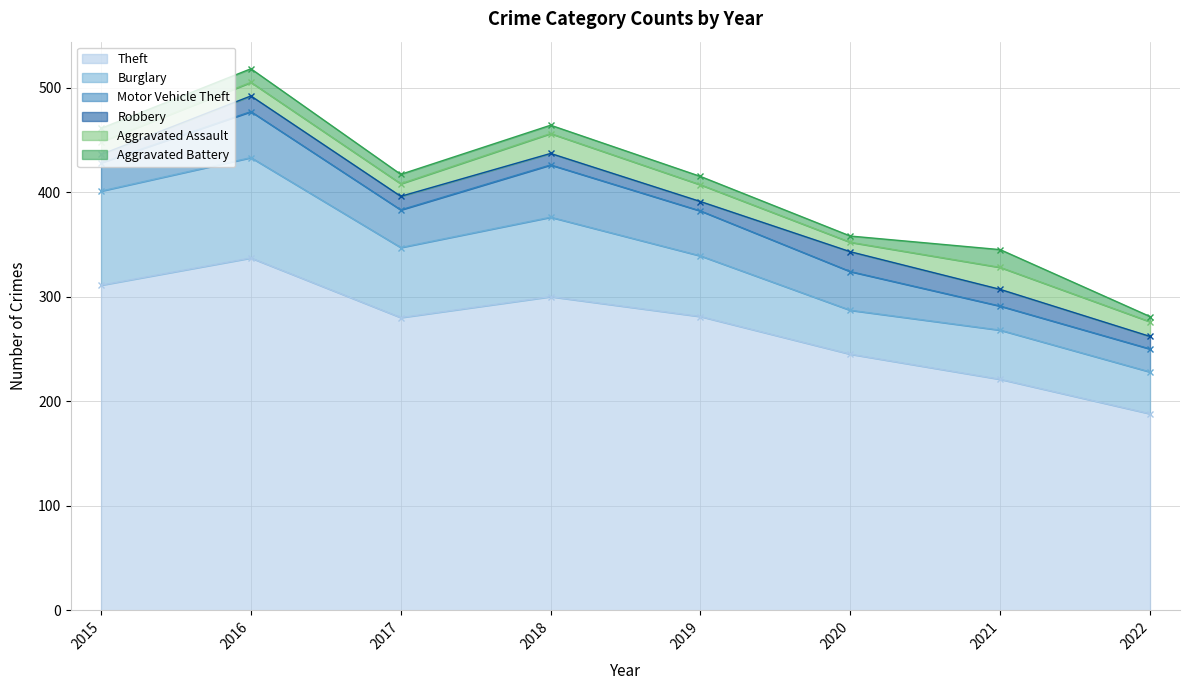

True or false: Burglary and Aggravated Assault cross at least once.

False